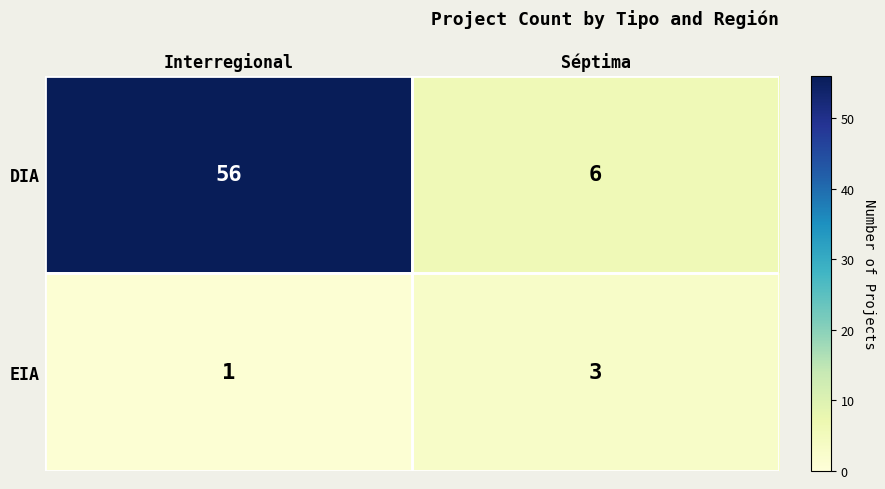

How many data points does each series have?

2